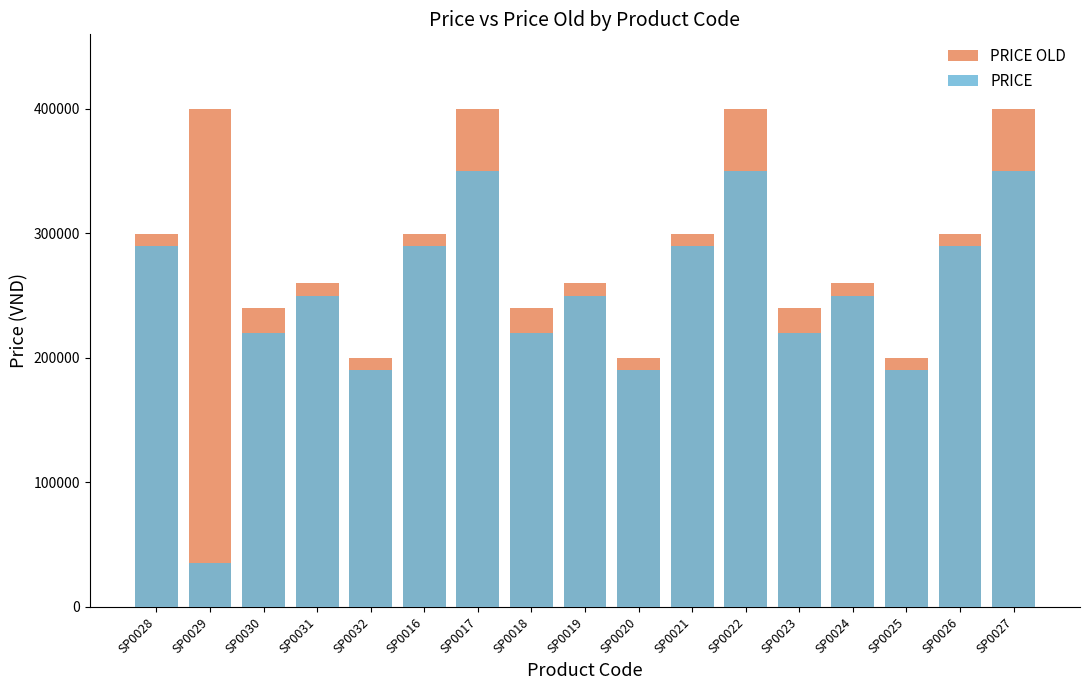

Rank the series by their maximum value, from highest to lowest.

PRICE OLD, PRICE